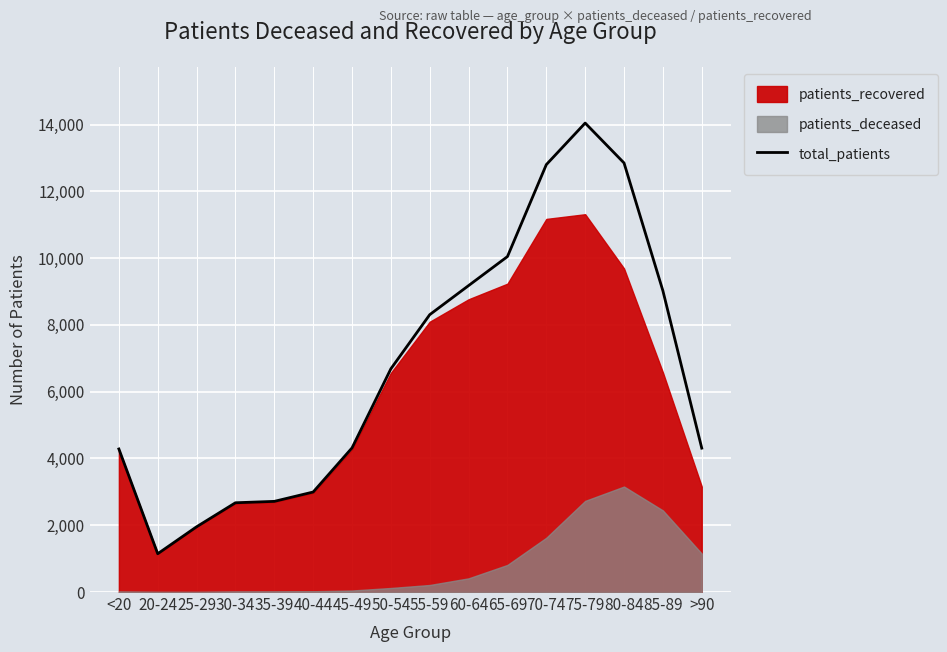

What is the average value?

6708